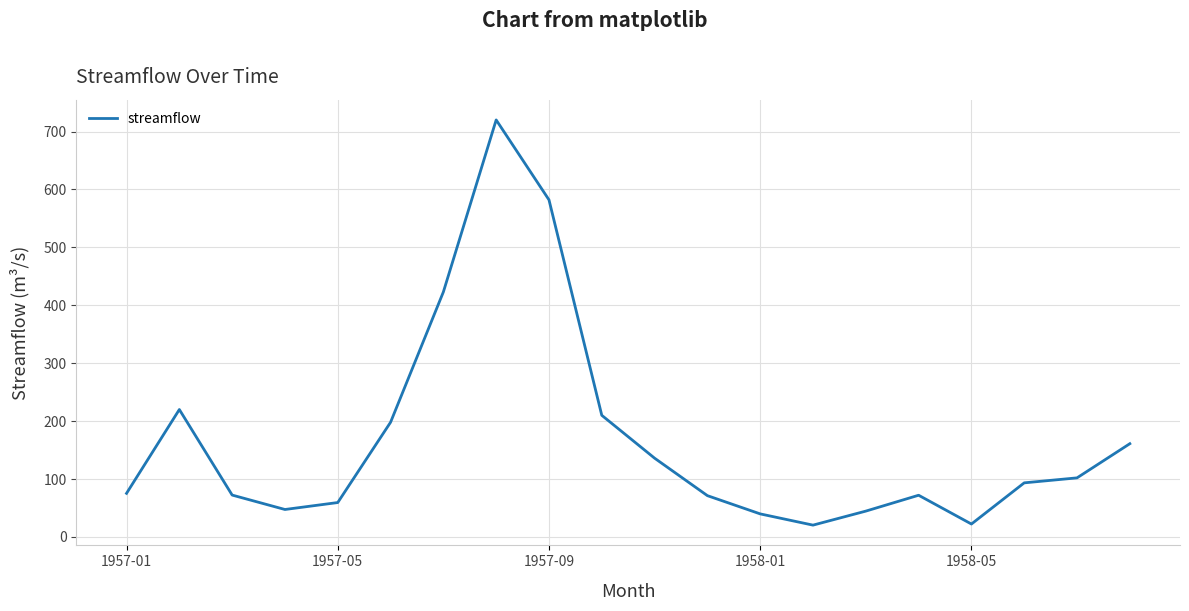

What is the smallest value displayed?

20.4